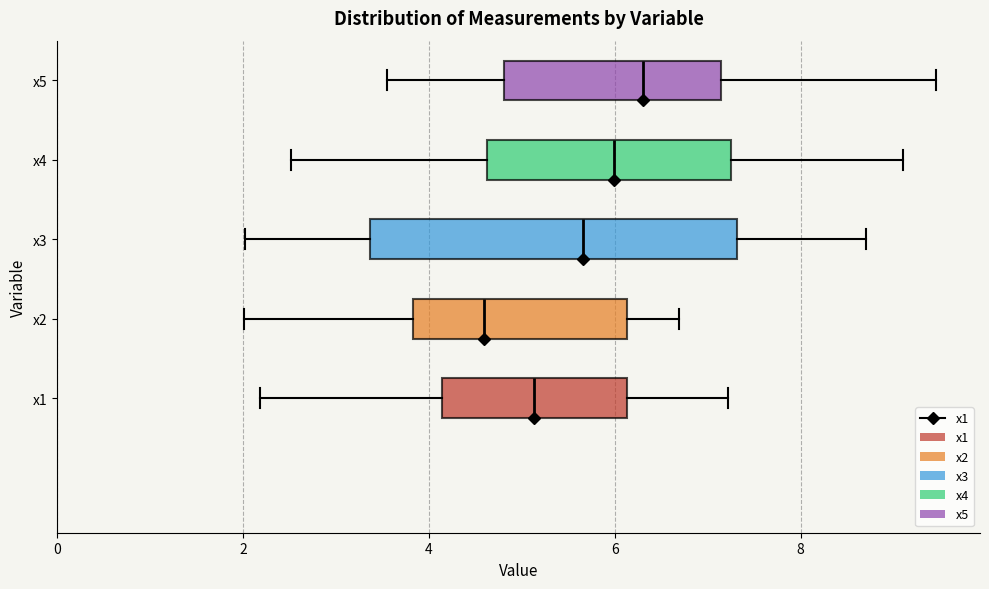

Reading bottom to top, read every box against the x-axis: the position of its median line, the range the box covers, and the ends of its whiskers. The values are not printed on the chart, so give them approximately, as read against the axis.

x1: median 5.2, box 4.2 to 6.2, whiskers 2.2 to 7.2
x2: median 4.6, box 3.8 to 6.2, whiskers 2.0 to 6.6
x3: median 5.6, box 3.4 to 7.4, whiskers 2.0 to 8.6
x4: median 6.0, box 4.6 to 7.2, whiskers 2.6 to 9.0
x5: median 6.4, box 4.8 to 7.2, whiskers 3.6 to 9.4